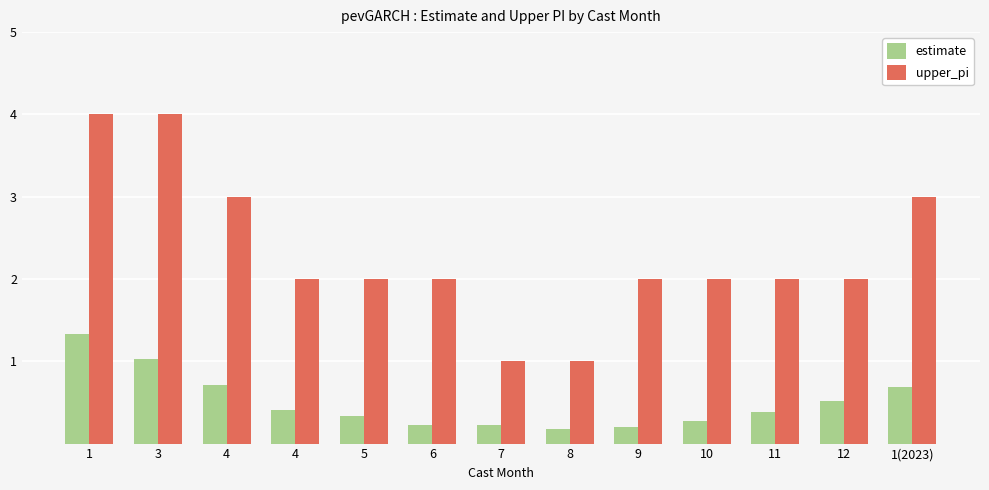

What are all the series names shown in the legend?

estimate, upper_pi